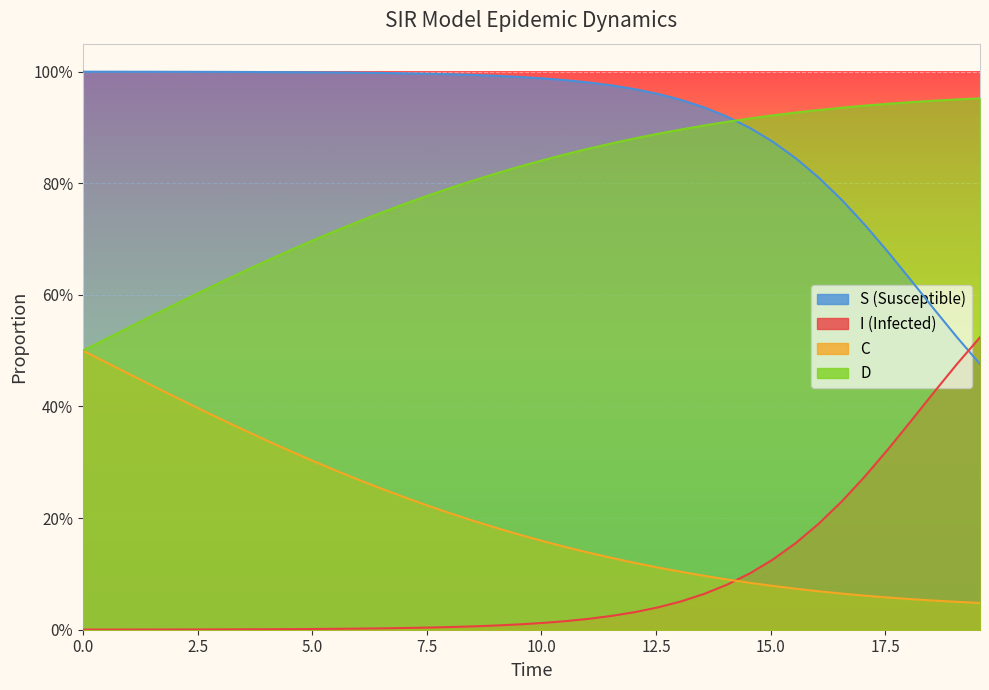

The value of C at 21 is 0.0. True or false?

False